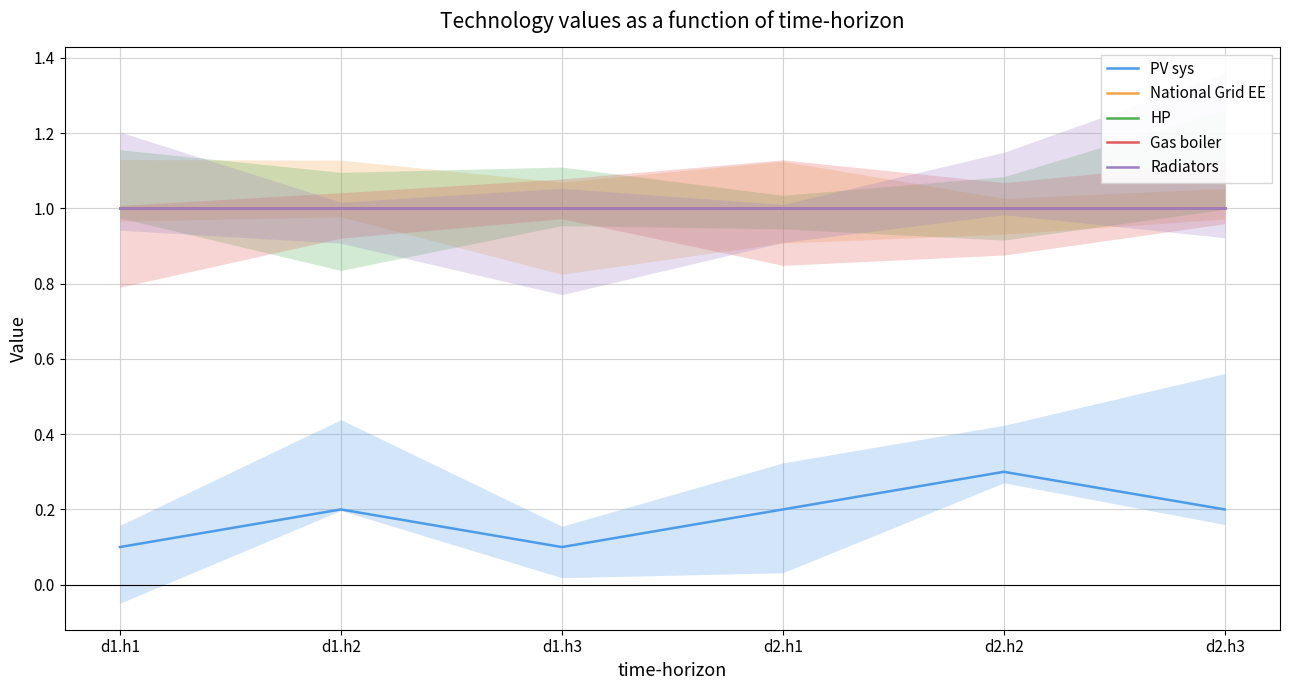

Count the number of categories in the chart.

6